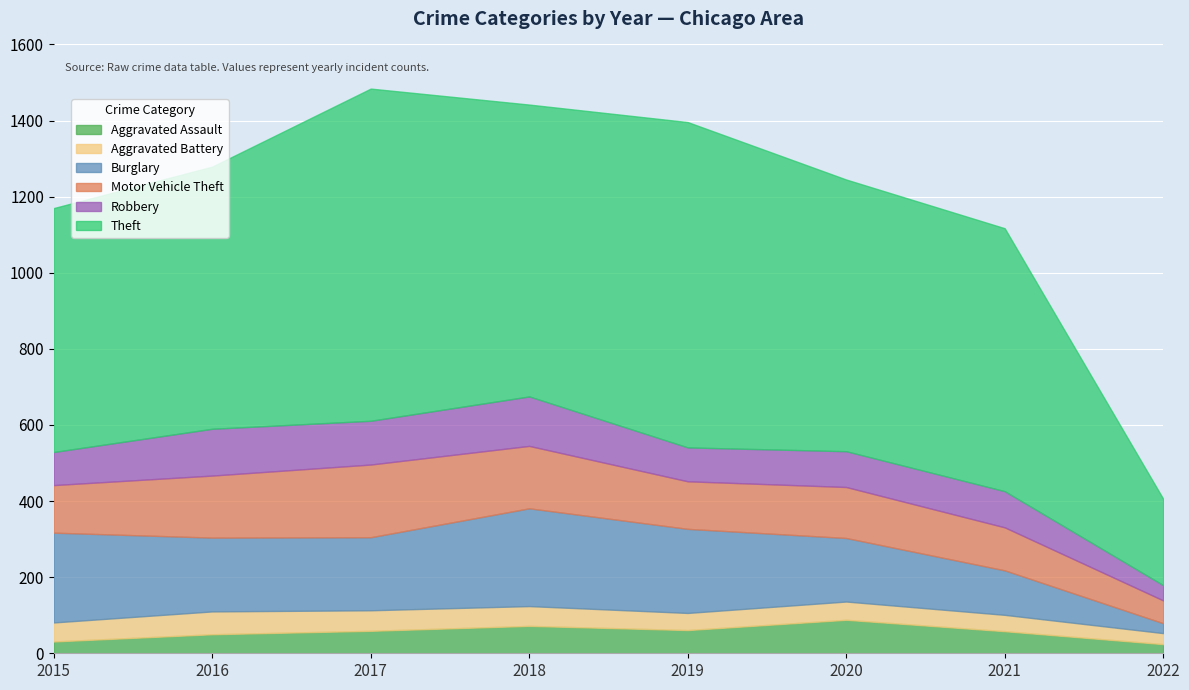

Where is the first local minimum for Motor Vehicle Theft?

2019